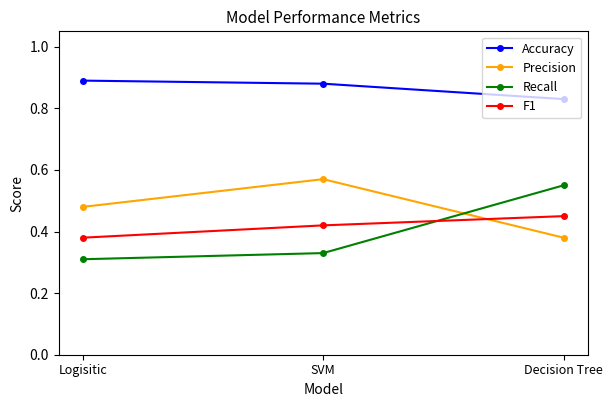

The Precision series shows 0.5 at Decision Tree. True or false?

False